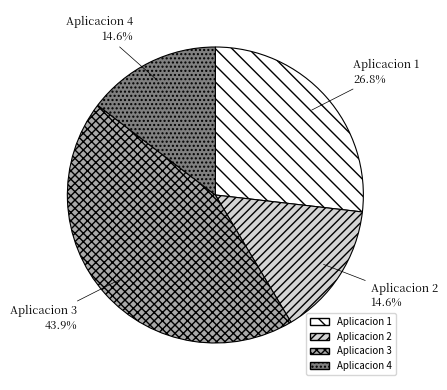

To the nearest percent, what is the difference between the Aplicacion 1 and Aplicacion 2 slice percentages?

12%